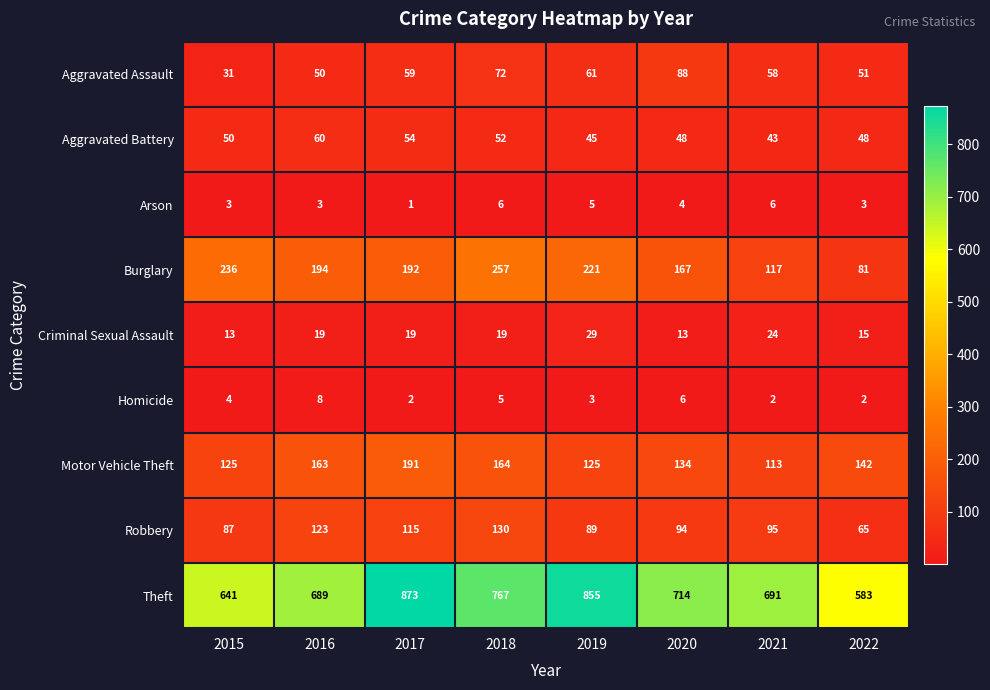

How many values in the Theft series are below 714?

4